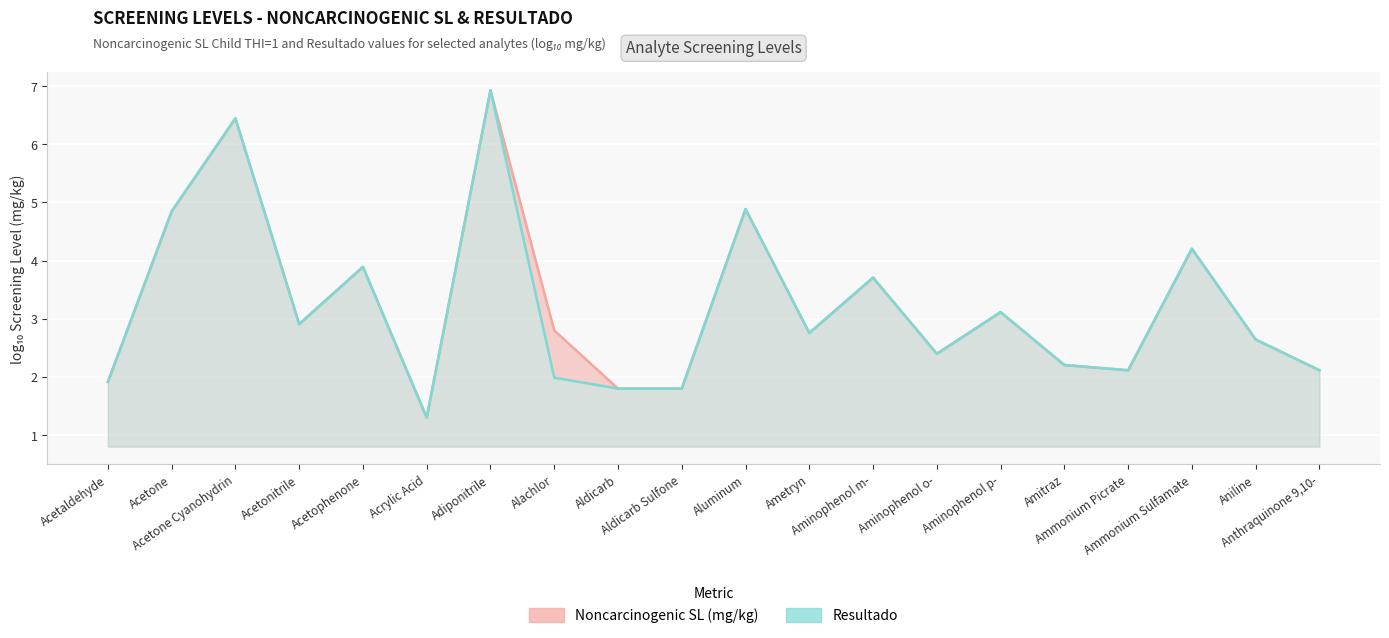

What is the total value across all series at Anthraquinone 9,10-?

4.2